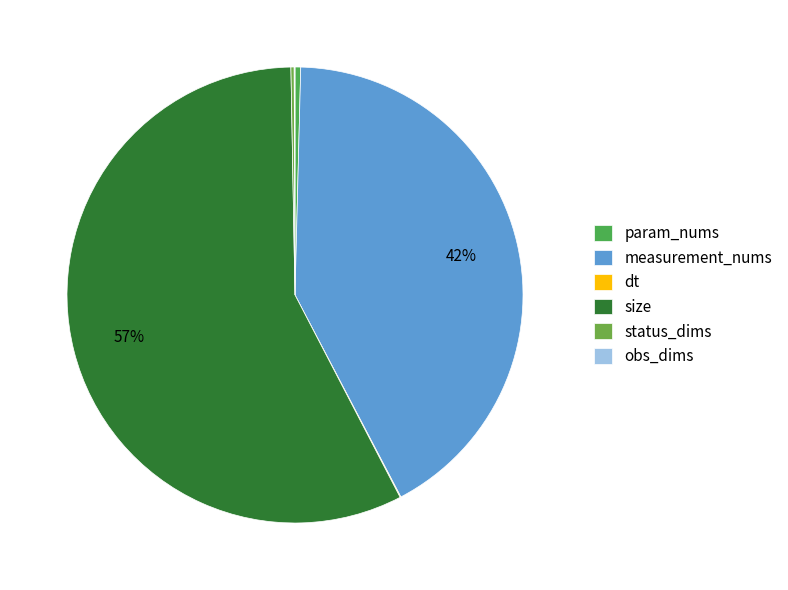

Rank the categories by value from highest to lowest.

size, measurement_nums, param_nums, status_dims, dt, obs_dims